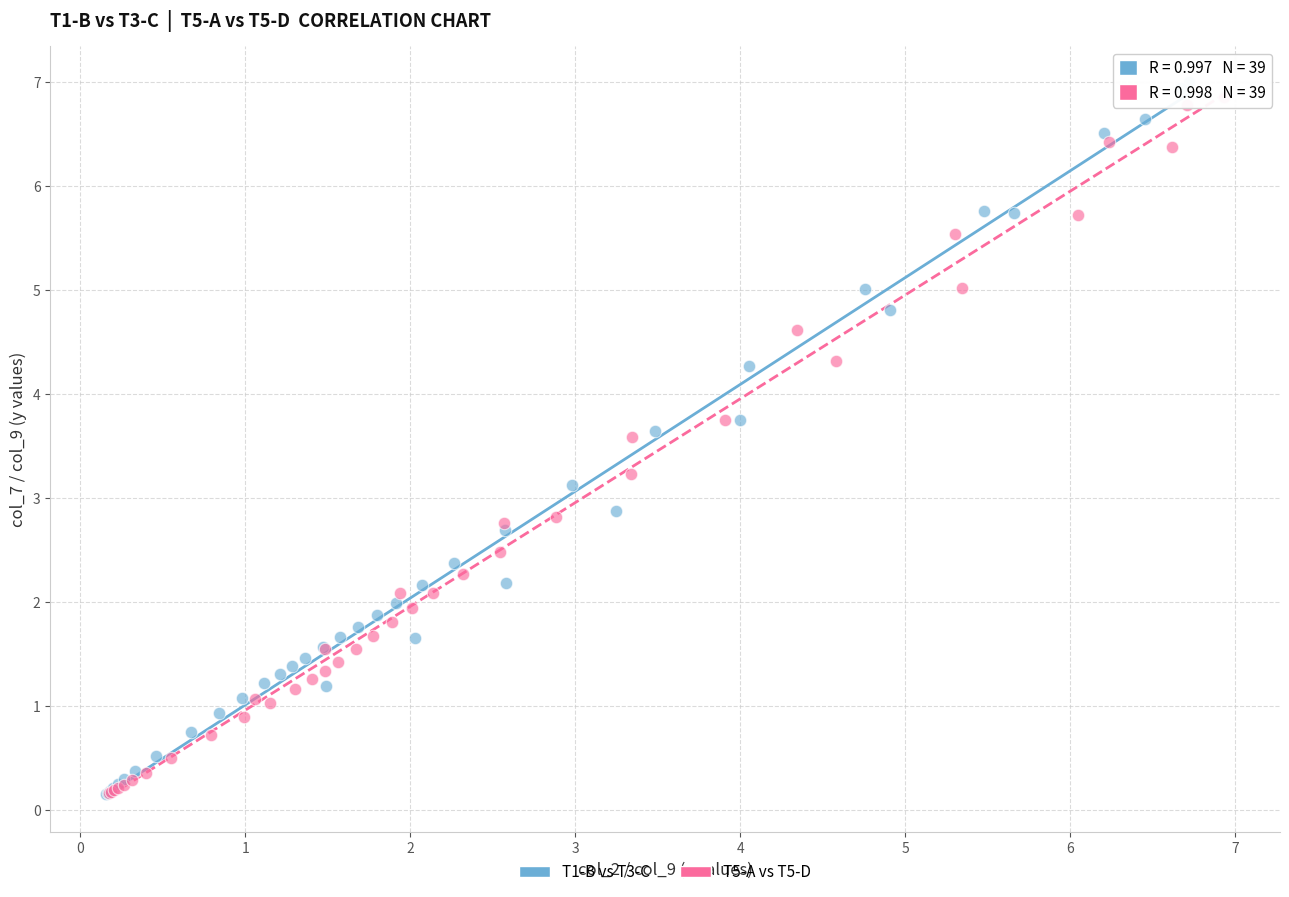

What are all the series names shown in the legend?

T1-B vs T3-C, T5-A vs T5-D